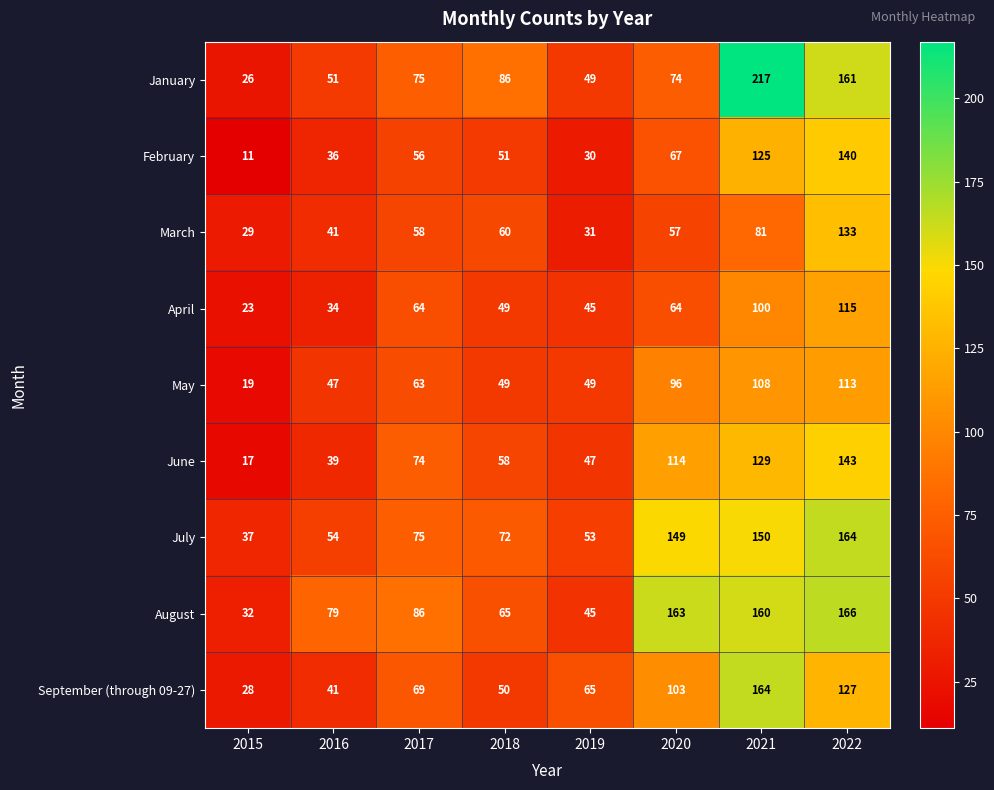

Which series has the largest range (max minus min)?

January